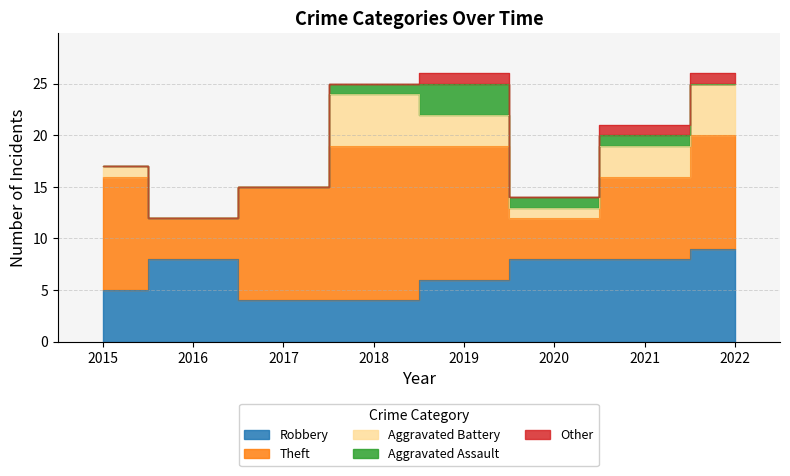

At 2019, list the series in order from largest to smallest.

Theft, Robbery, Aggravated Battery, Aggravated Assault, Other